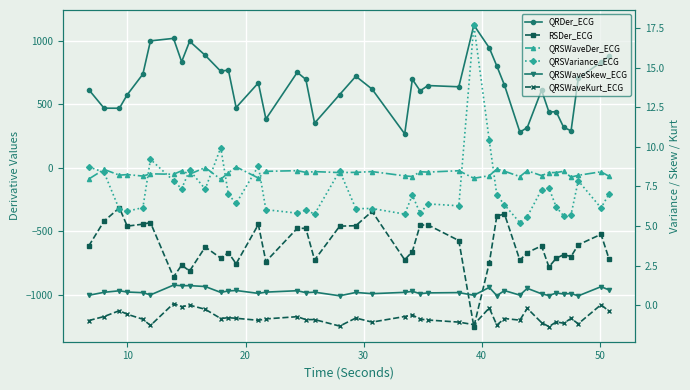

Which series has the largest total across all categories?

QRDer_ECG